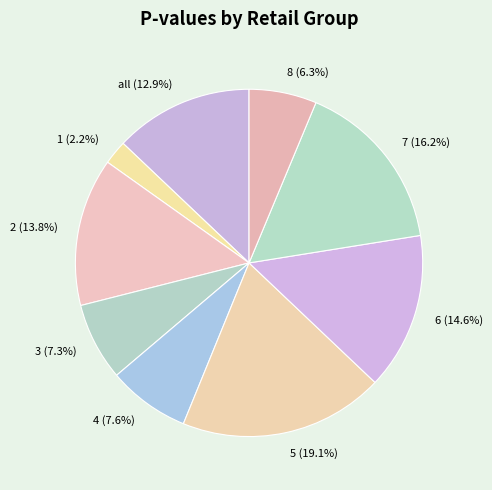

Which slice is the largest?

5